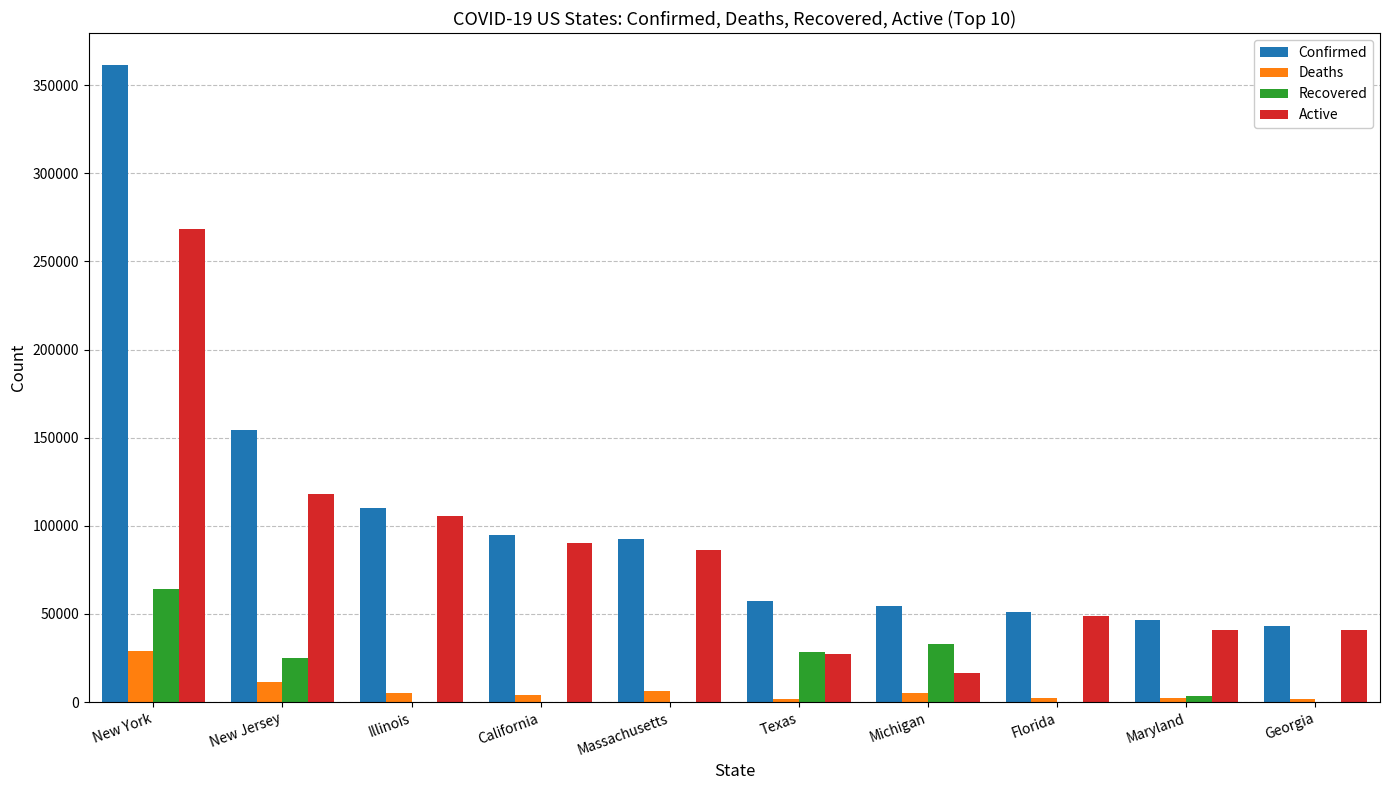

What is the sum of the Deaths values at Texas and Maryland?

3874